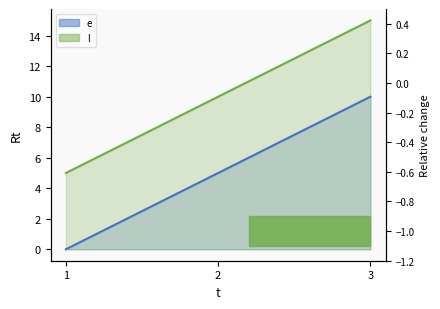

Which series has the widest spread of values?

e